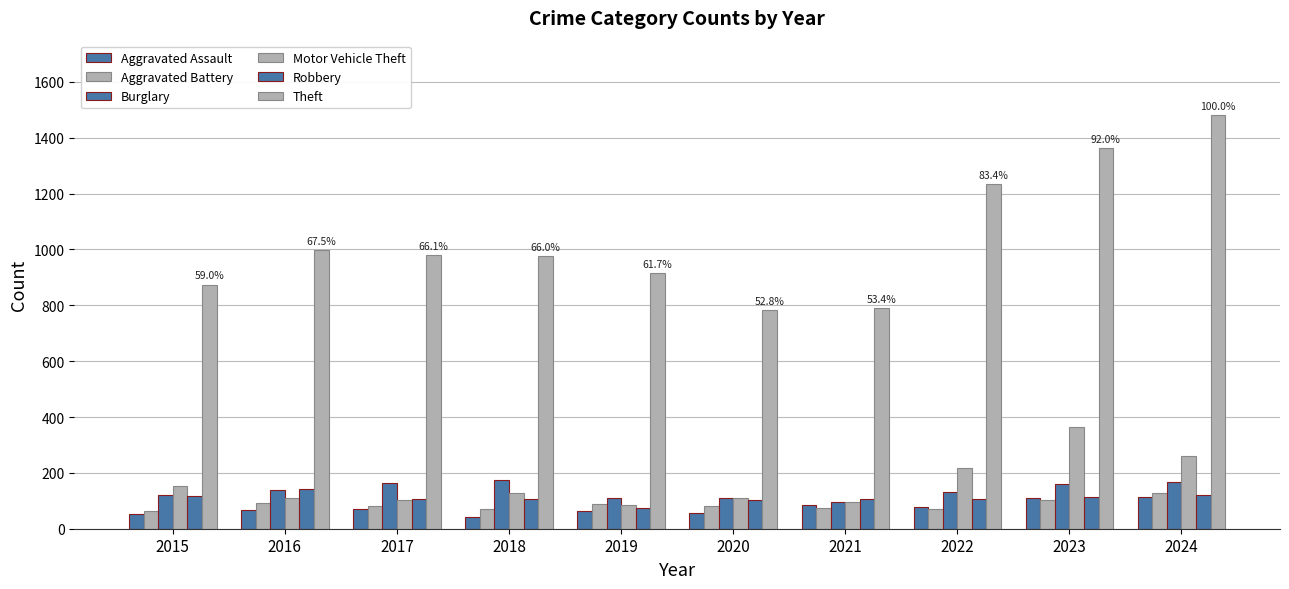

What is the greatest value displayed?

1481